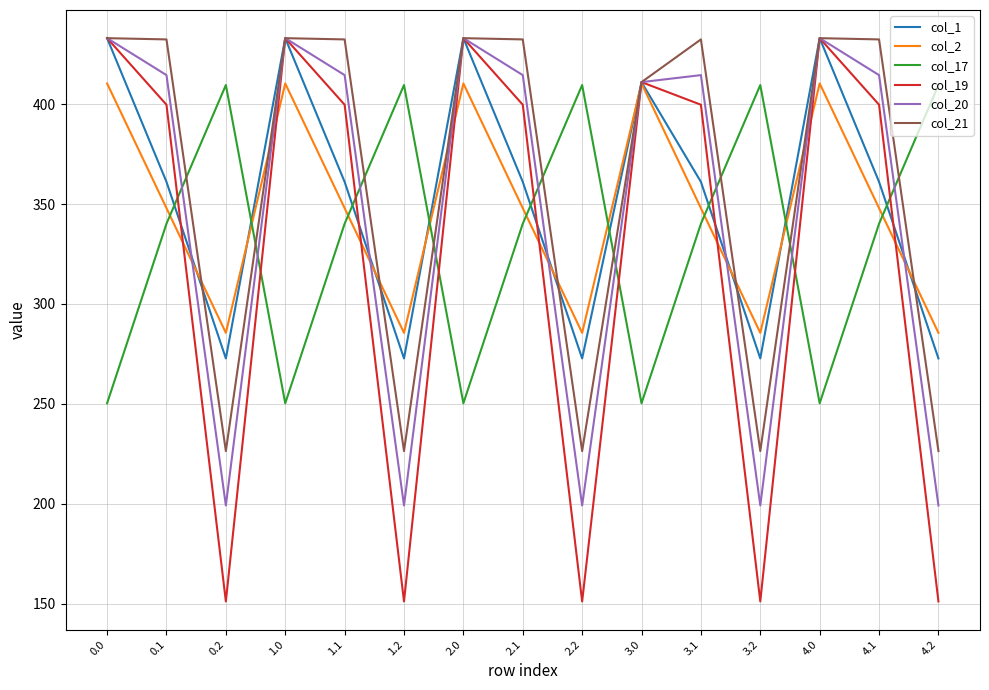

What is the difference between the highest and lowest values at 3.0?

160.7